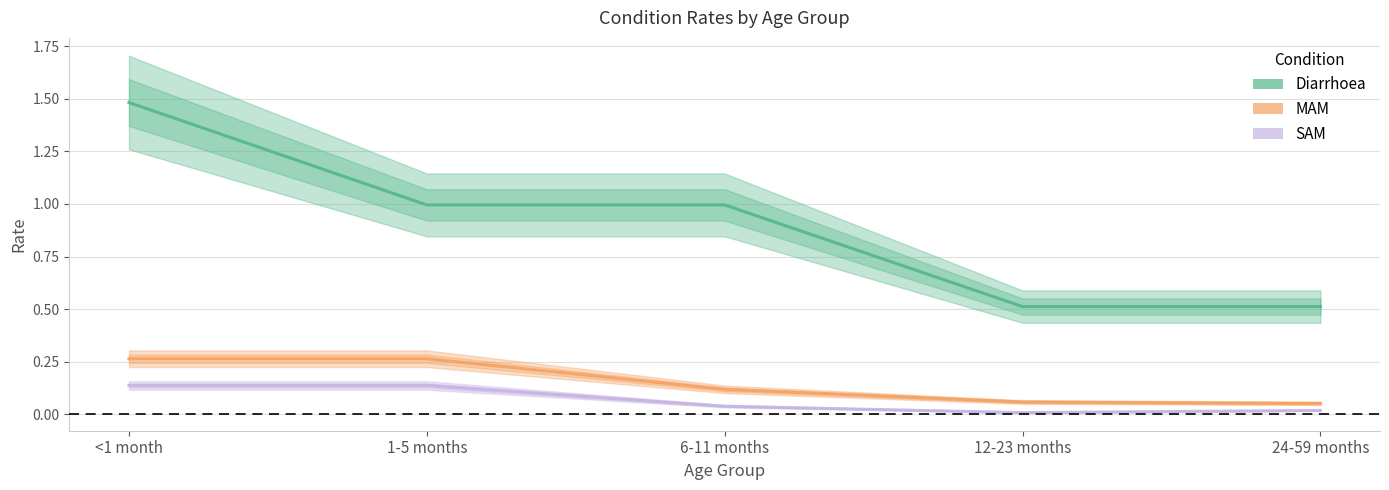

Where is SAM nearest to the value 0?

12-23 months